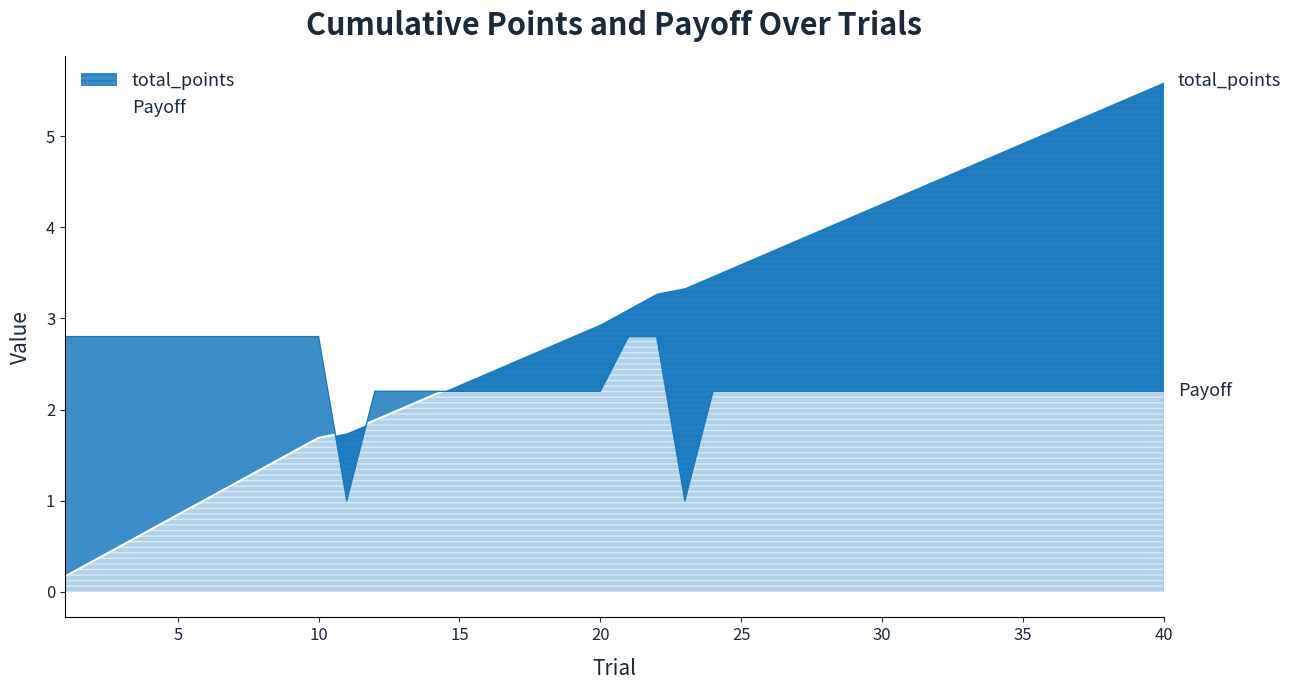

List the labels in order of Payoff value, largest first.

1, 2, 3, 4, 5, 6, 7, 8, 9, 10, 21, 22, 12, 13, 14, 15, 16, 17, 18, 19, 20, 24, 25, 26, 27, 28, 29, 30, 31, 32, 33, 34, 35, 36, 37, 38, 39, 40, 11, 23